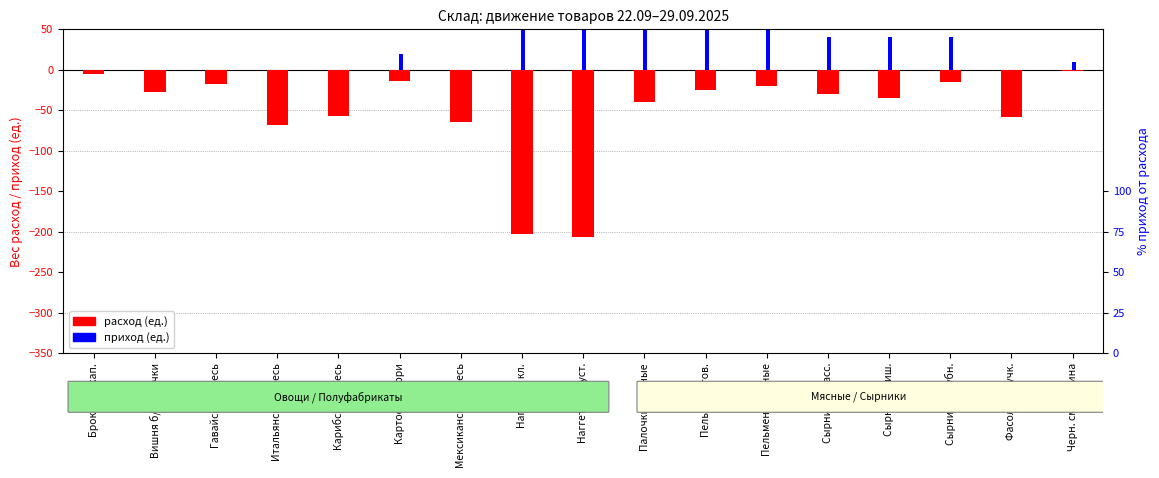

What is the total value across all series at Наггетсы кл.?

97